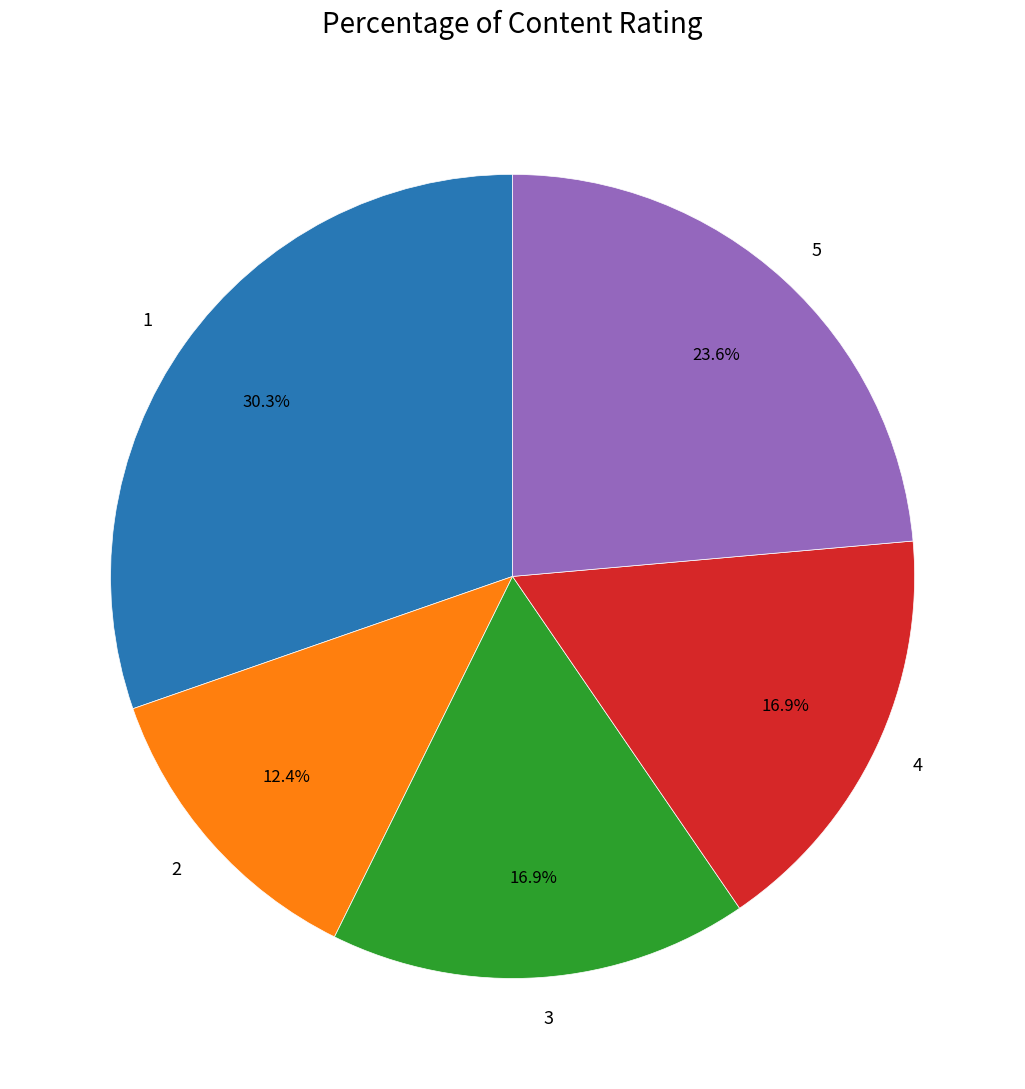

Is it true that 1 is 23% of the pie?

False